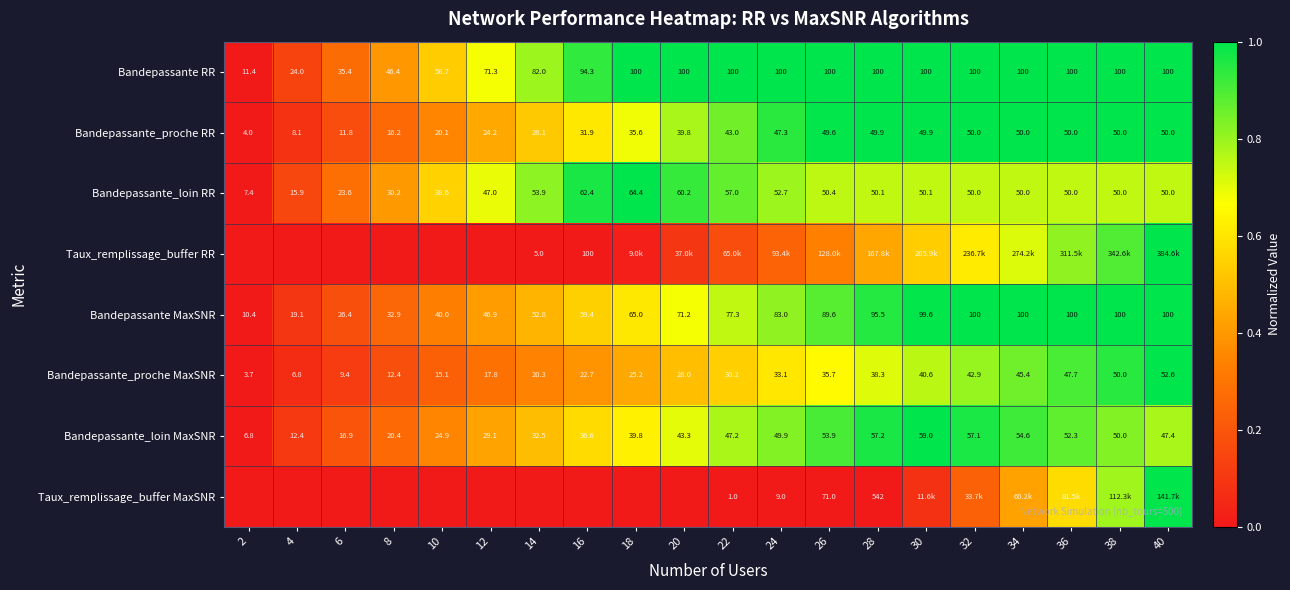

How many data points in Bandepassante_proche MaxSNR are less than 30?

10